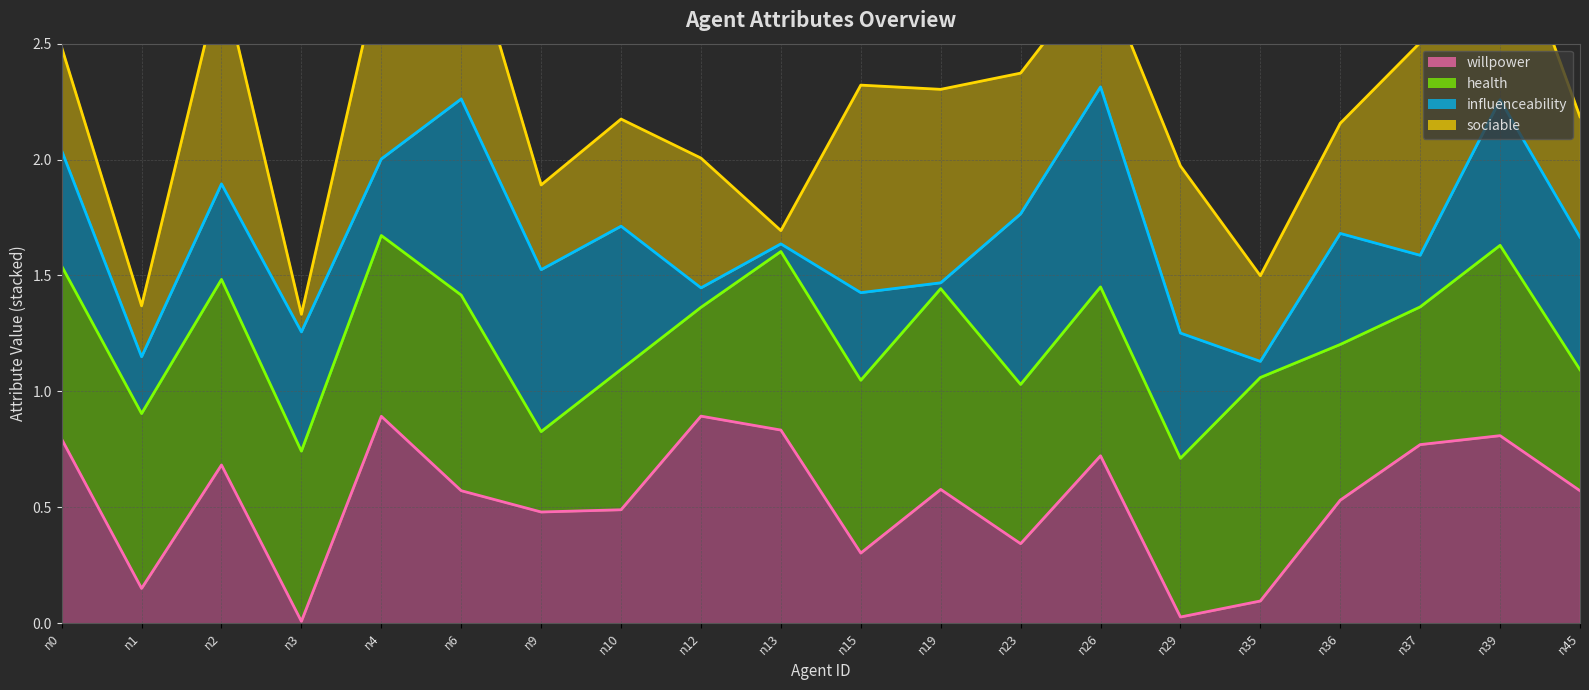

What is the value of the health (line) point at the 3rd from the left?

1.5